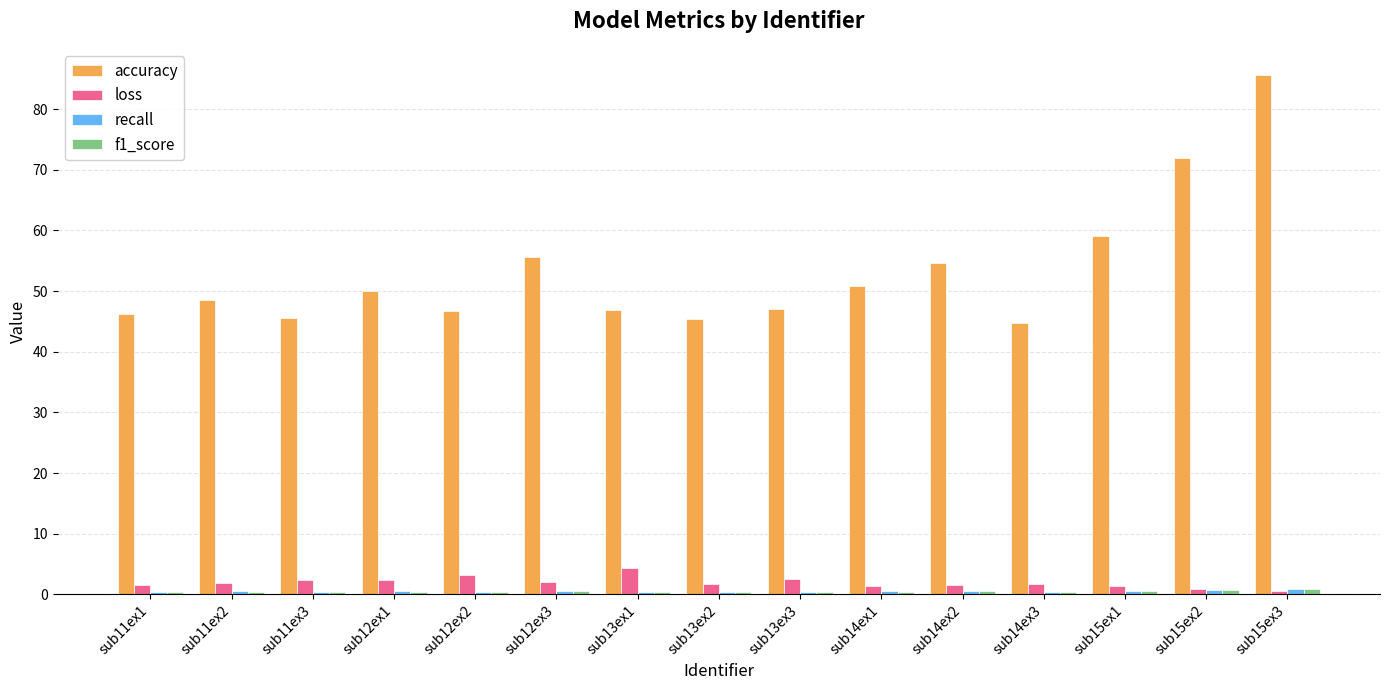

Between sub14ex3 and sub15ex1, which series saw the biggest shift?

accuracy